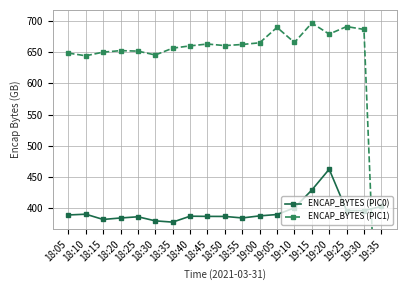

Is it true that ENCAP_BYTES (PIC0) equals 387.4 at 18:45?

True